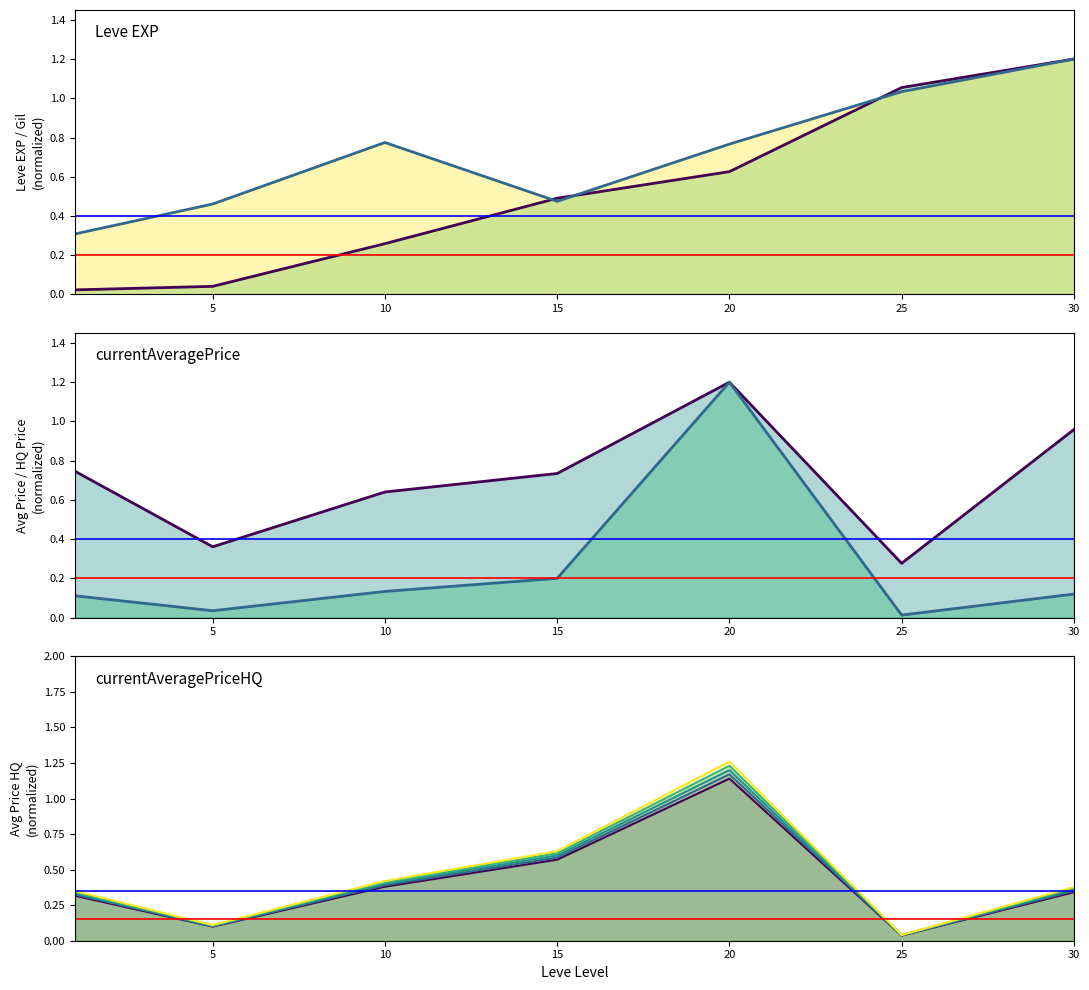

What is the average value of the Leve Gil series?

0.7